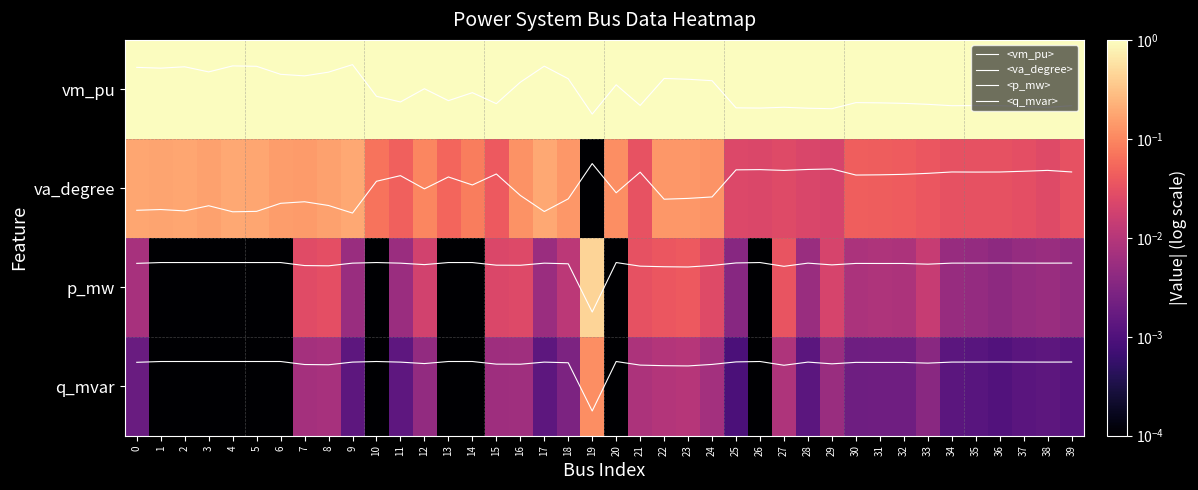

Which category has the lowest value across all series?

9